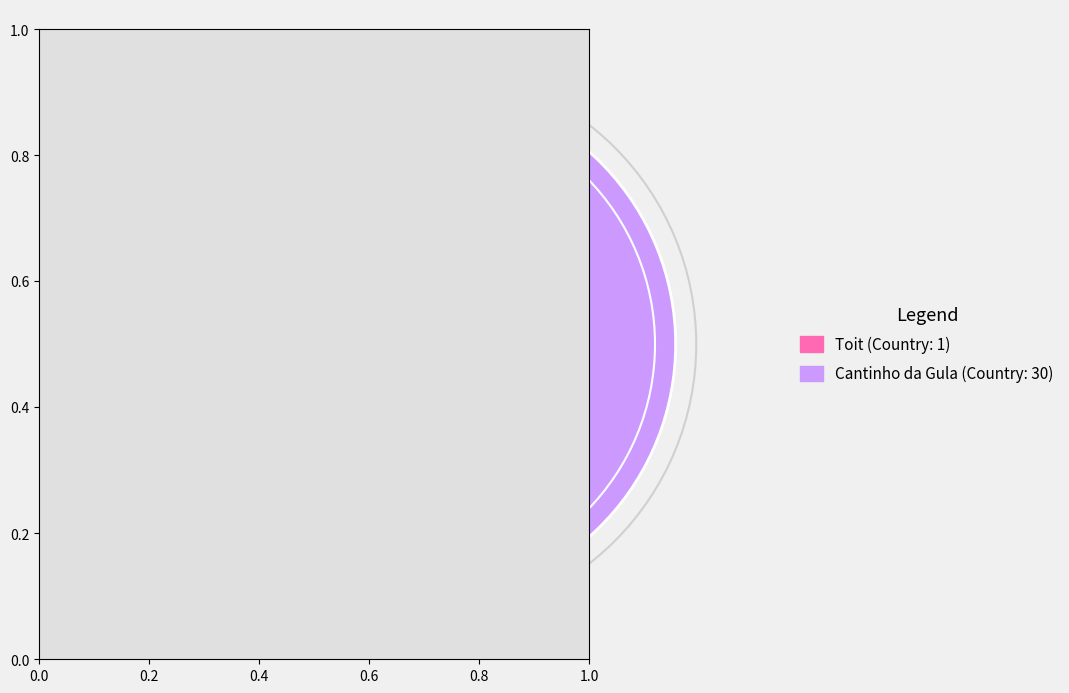

What is the majority slice?

Cantinho da Gula (Country: 30)